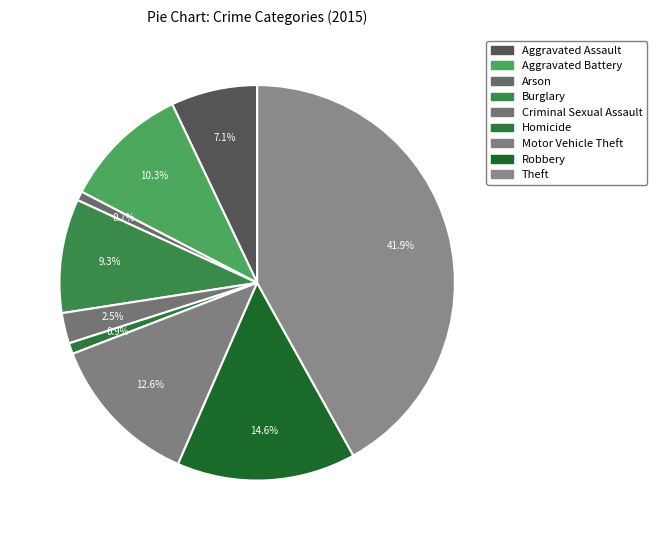

How many slices are in this pie chart?

9